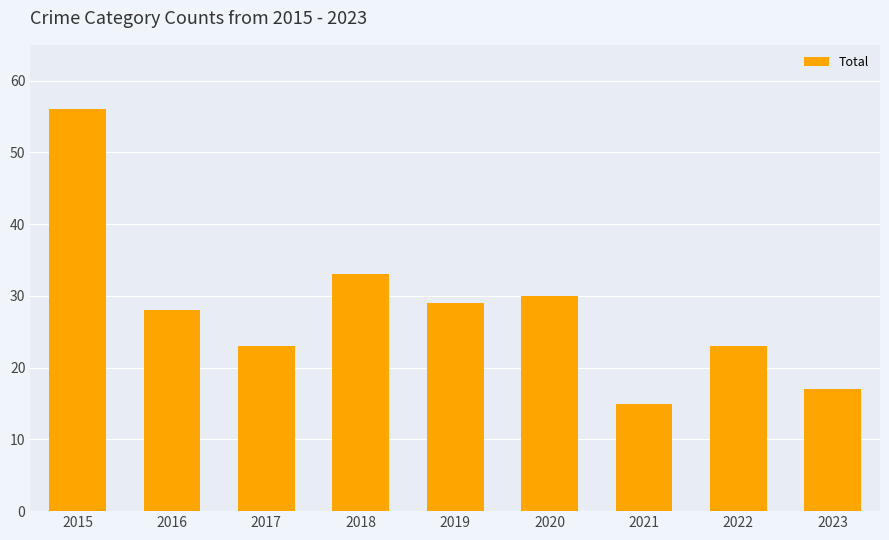

What is the sum of the values at 2018 and 2015?

89